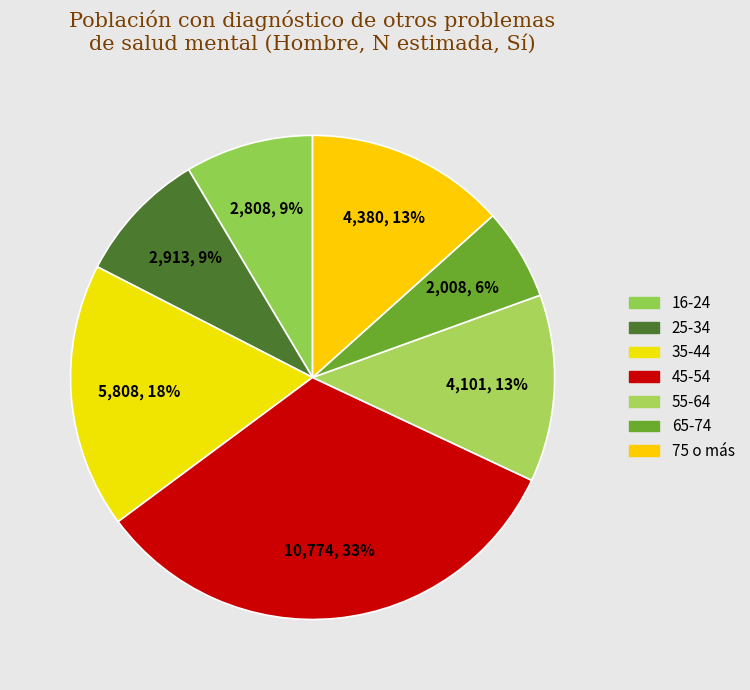

What portion of the pie excludes 75 o más?

86.6%